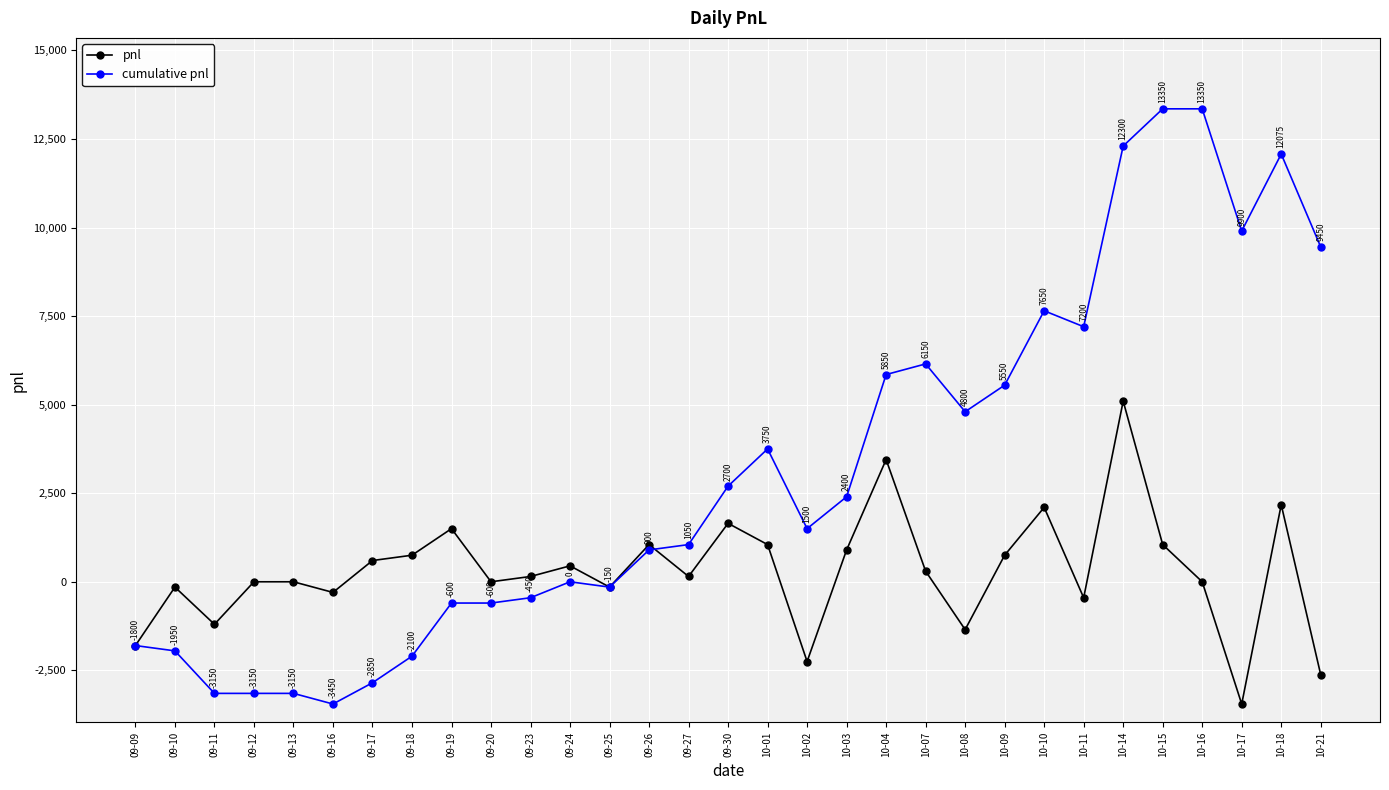

What position from the right is 09-23?

21